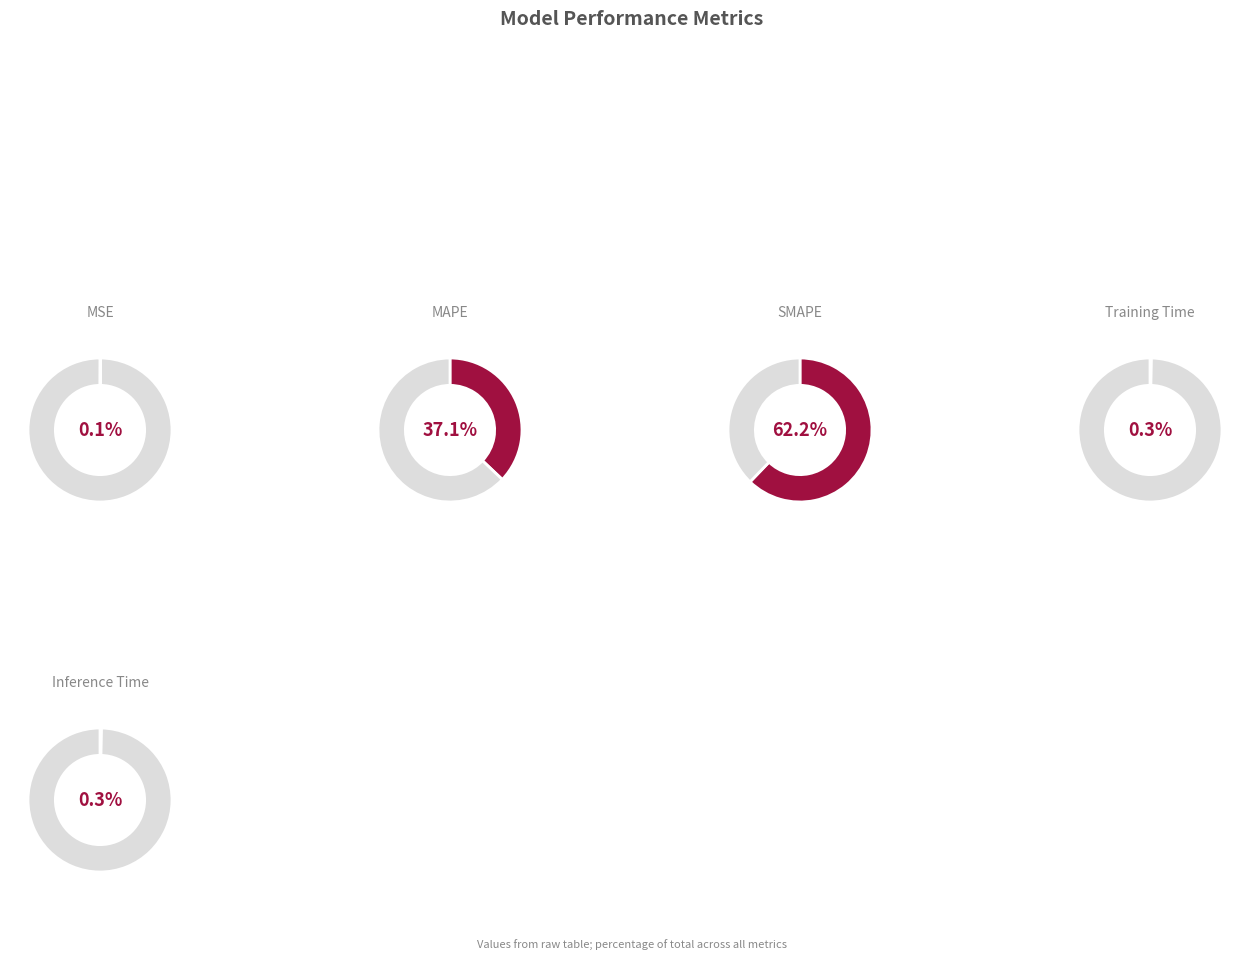

Rank the categories by value from highest to lowest.

SMAPE, MAPE, Inference Time, Training Time, MSE